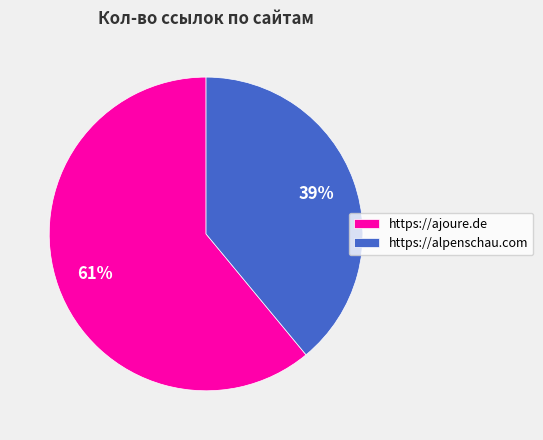

Between https://ajoure.de and https://alpenschau.com, which is larger?

https://ajoure.de